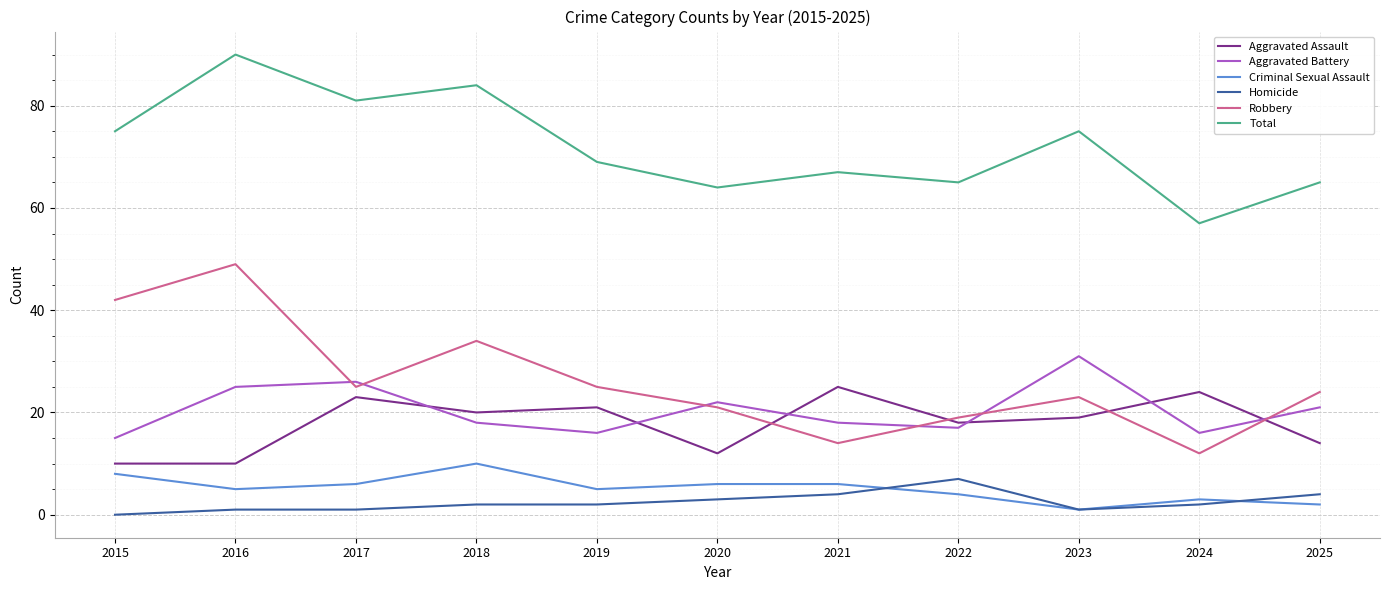

At 2022, list the series in order from smallest to largest.

Criminal Sexual Assault, Homicide, Aggravated Battery, Aggravated Assault, Robbery, Total